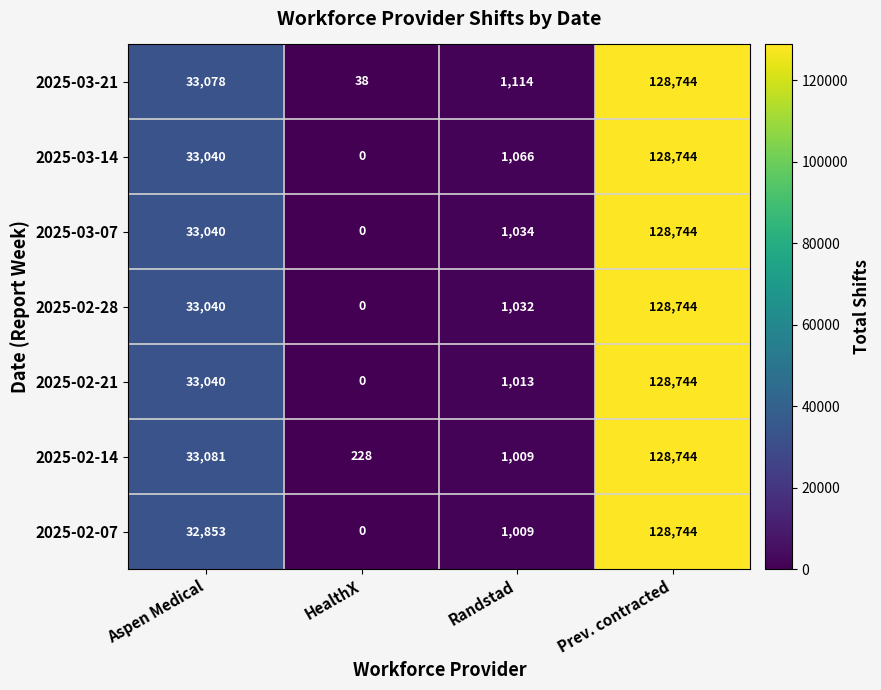

What is the total value across all series at HealthX?

266